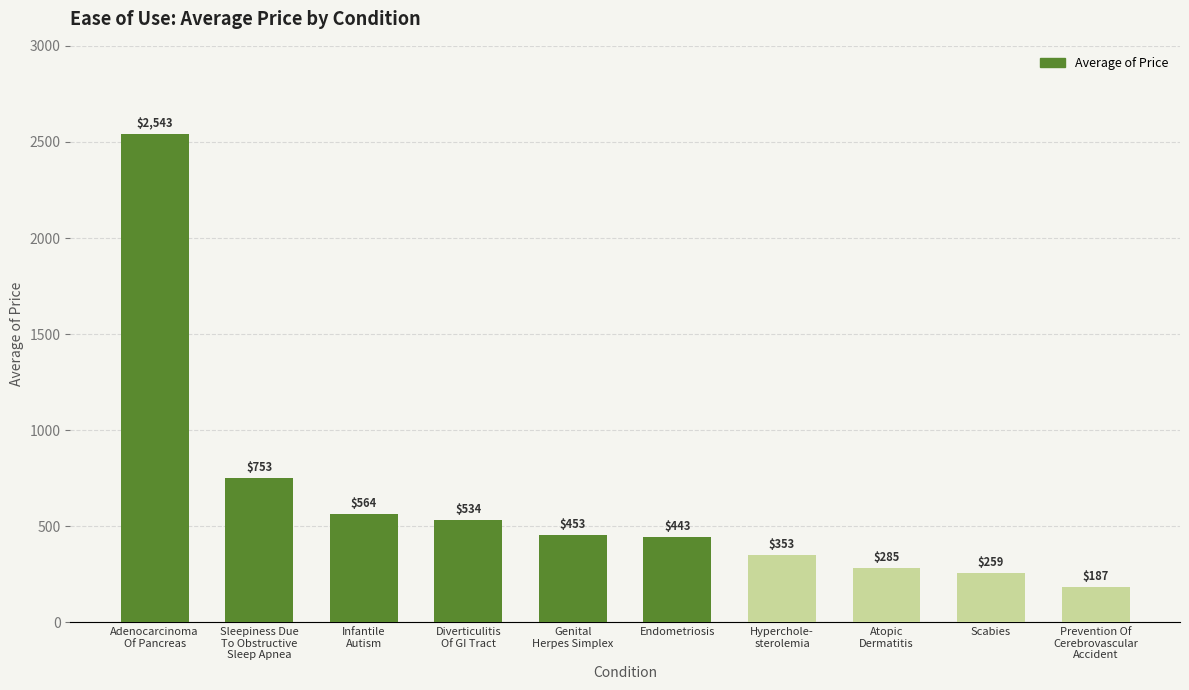

What value does the data have at Endometriosis?

442.6